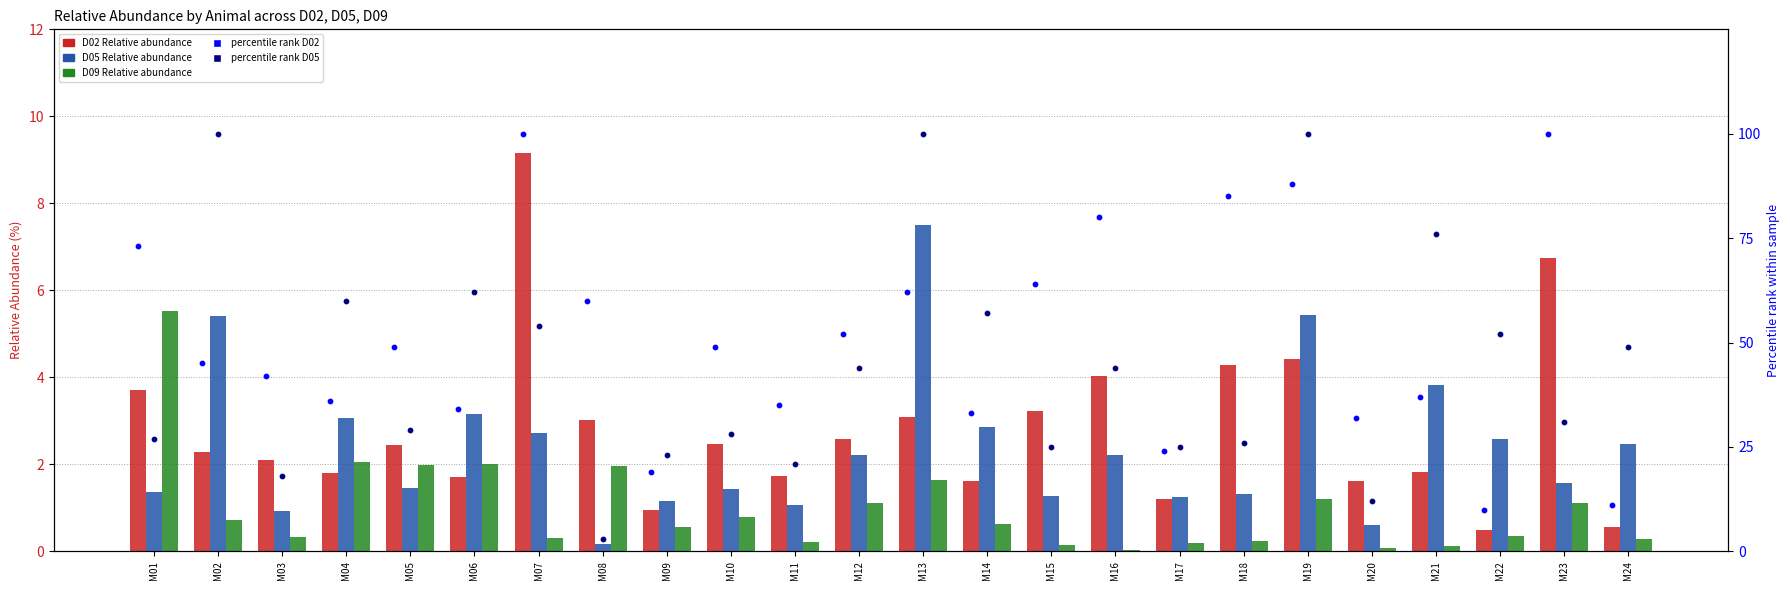

Which series reaches the maximum Y coordinate?

percentile rank D02